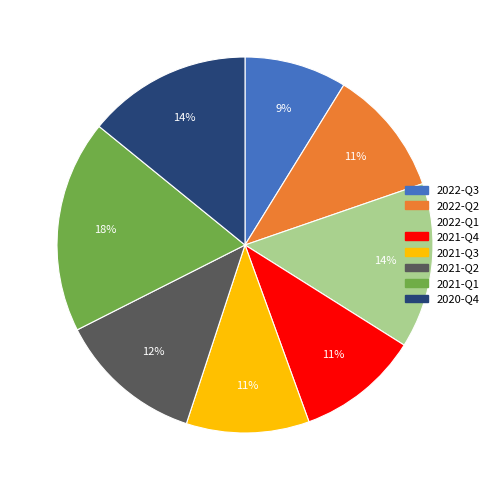

Which slice is the largest?

2021-Q1